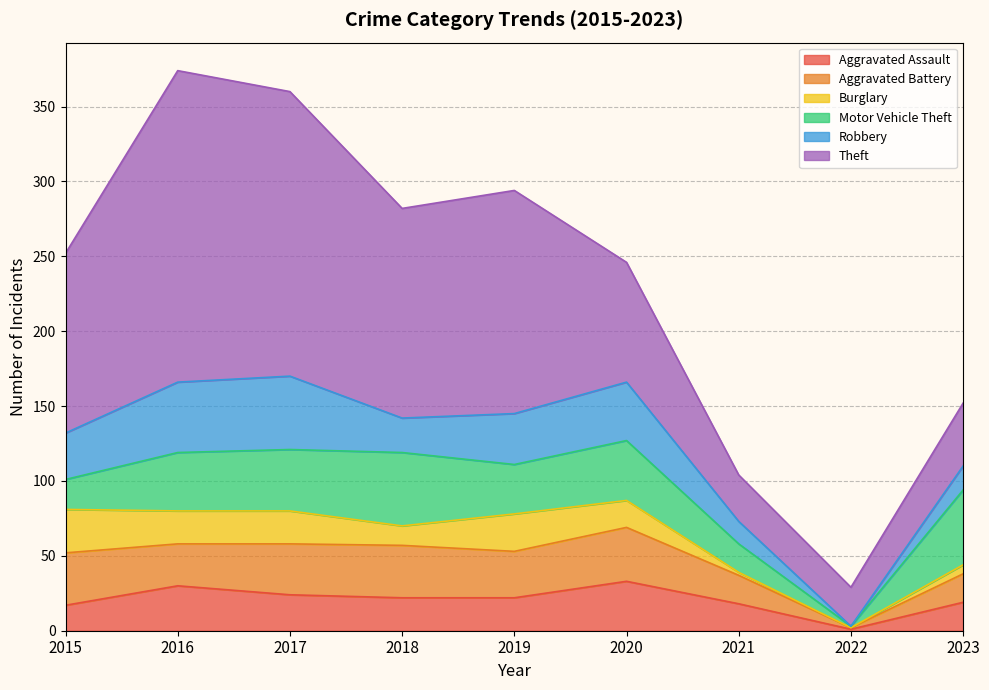

At how many categories does at least one series exceed 63?

6